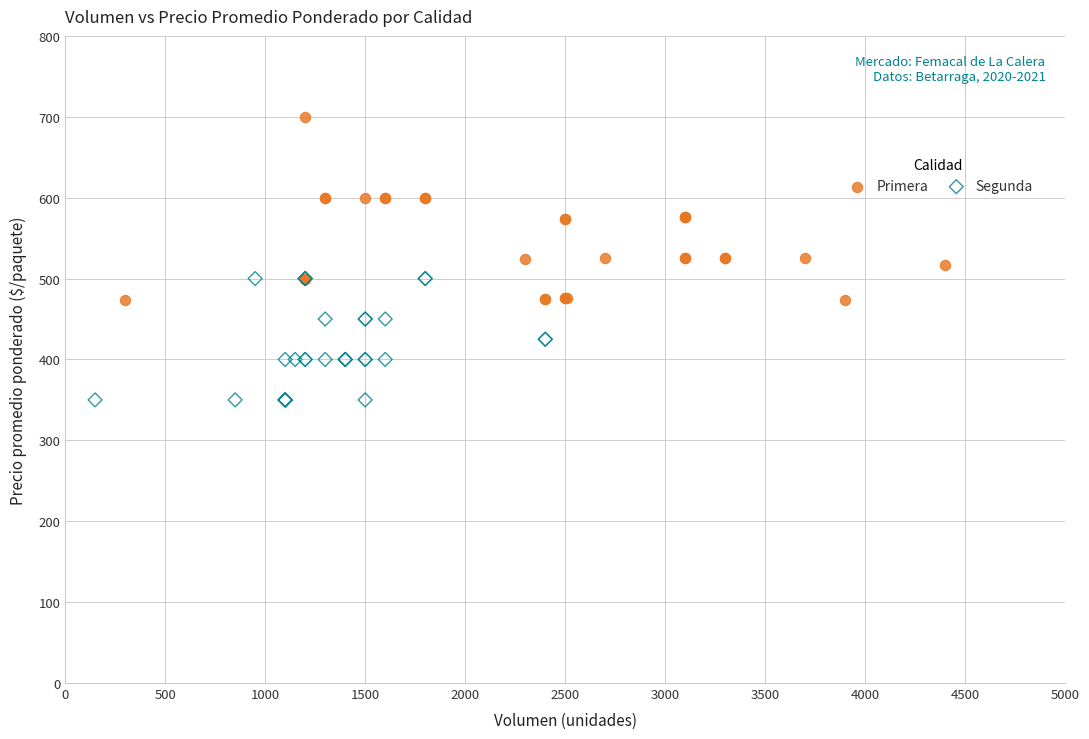

Which series contains the highest Y value?

Primera